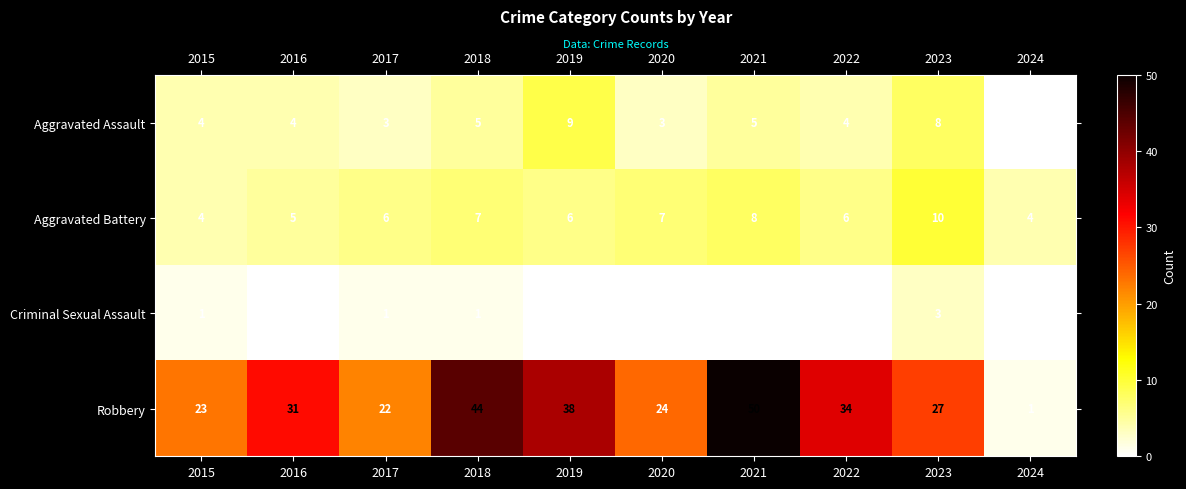

At which label is Robbery closest to 25?

2020